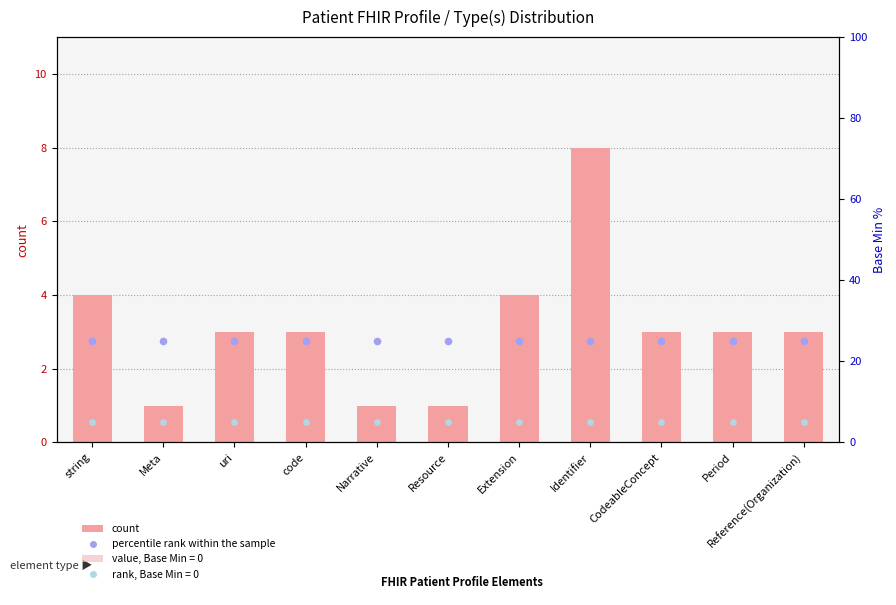

Which series reaches the minimum Y coordinate?

count